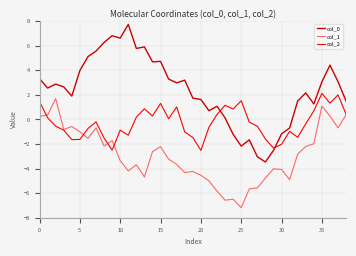

List the series in order of their peak value, highest first.

col_0, col_2, col_1